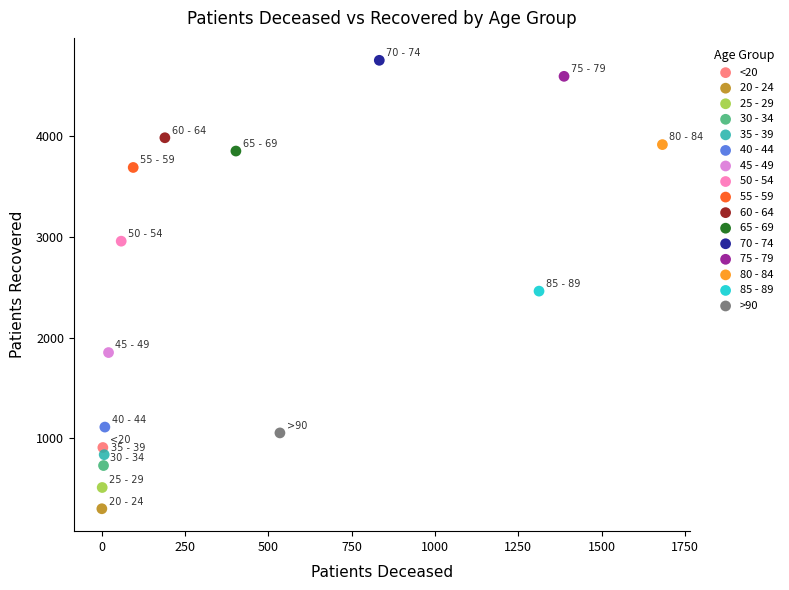

Which series contains the highest Y value?

70 - 74